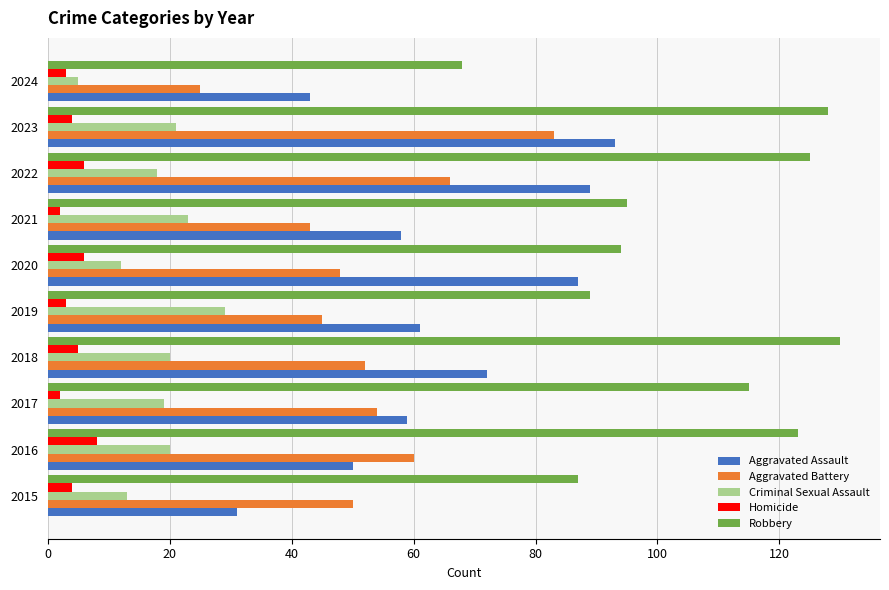

Between 2017 and 2018, which series saw the biggest shift?

Robbery